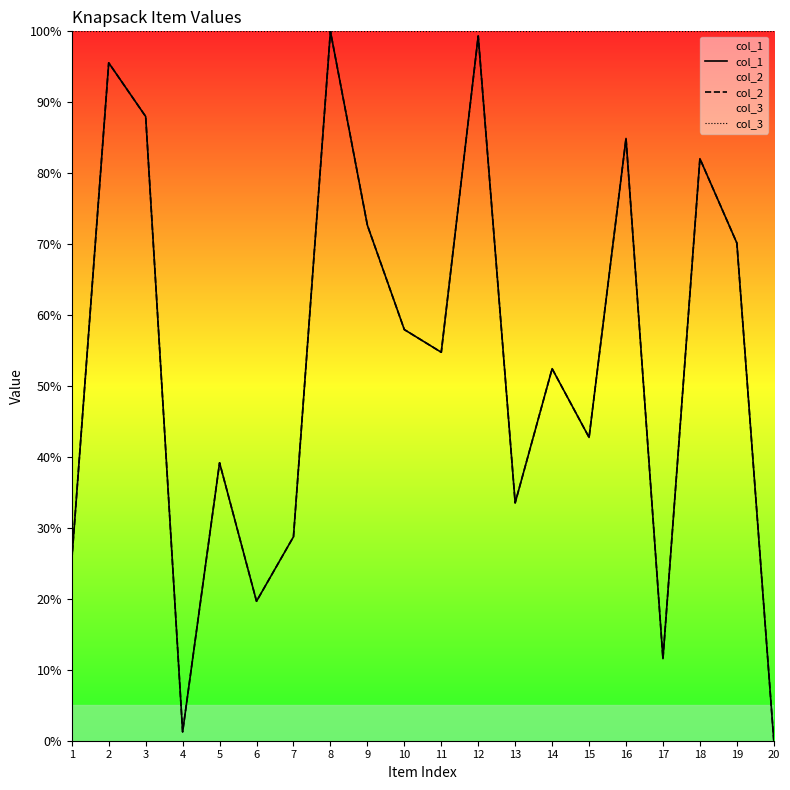

Which category has the lowest value in the col_2 series?

20